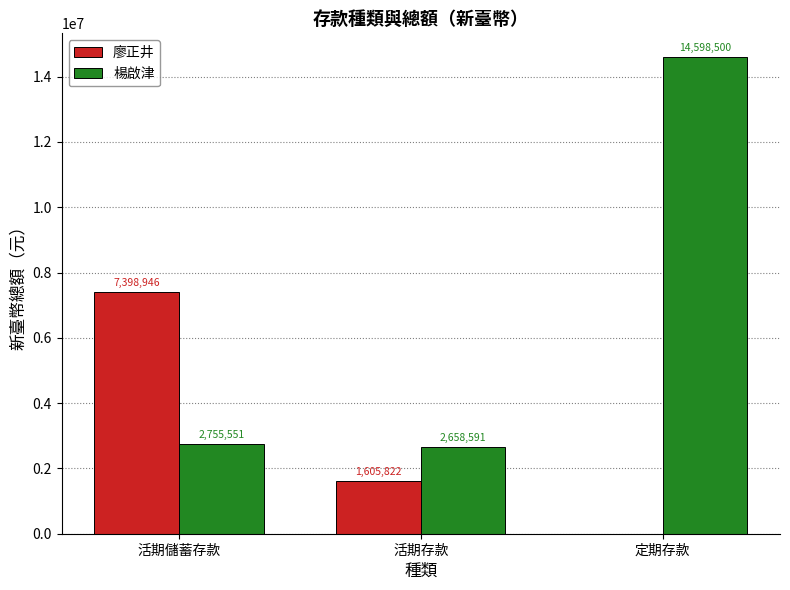

How many 廖正井 values are between 0 and 7398946?

3